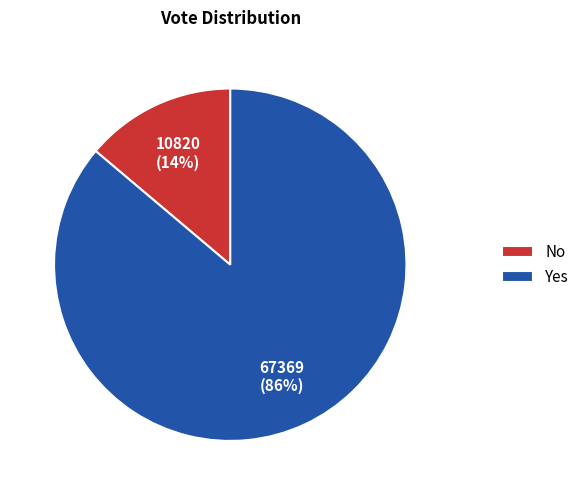

To the nearest percent, what is the average slice percentage?

50%